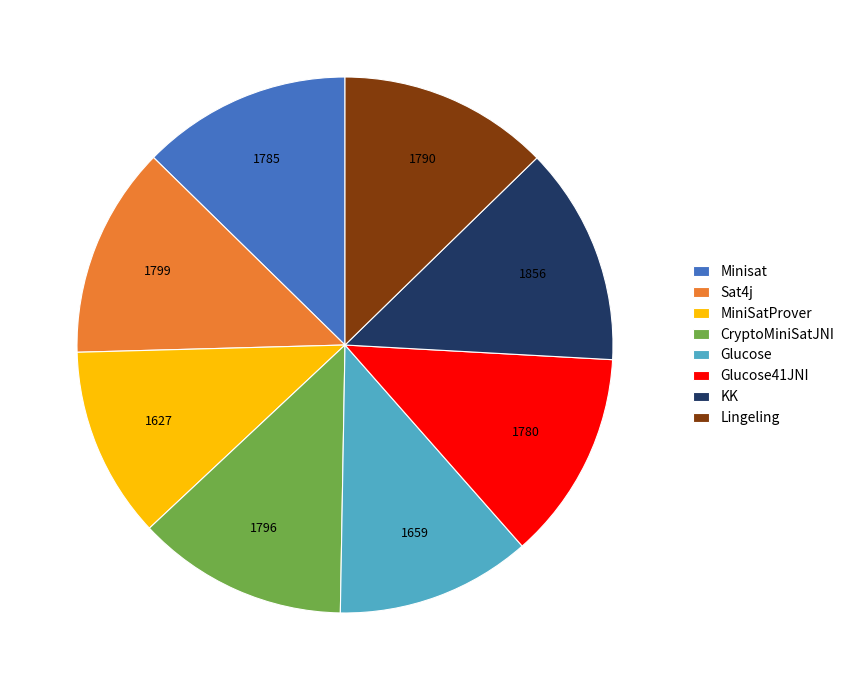

Approximately how many times larger is the value at Glucose compared to MiniSatProver?

1.0